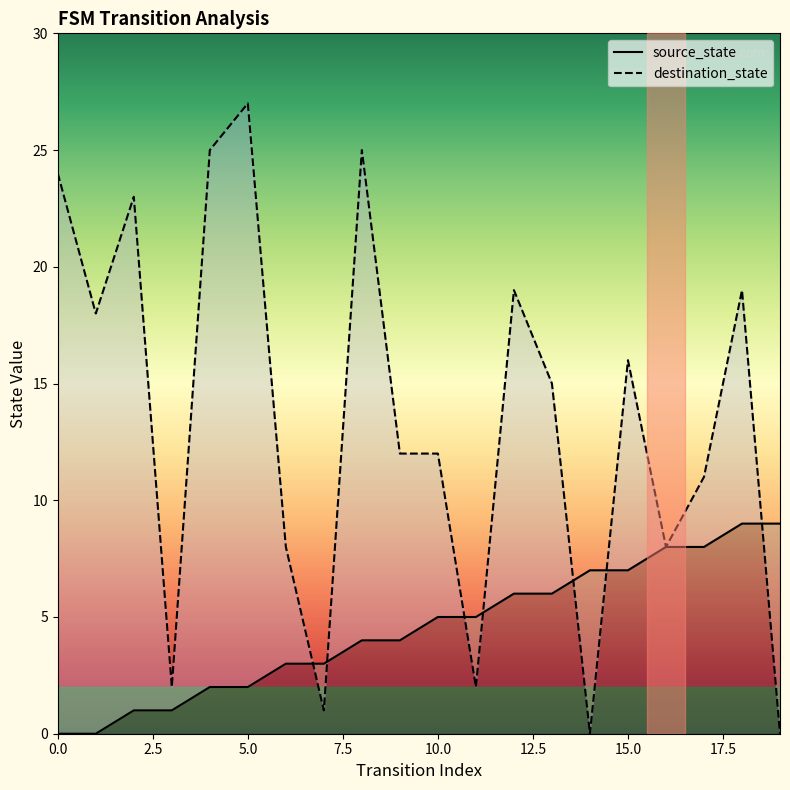

Which series has the largest total across all categories?

destination_state